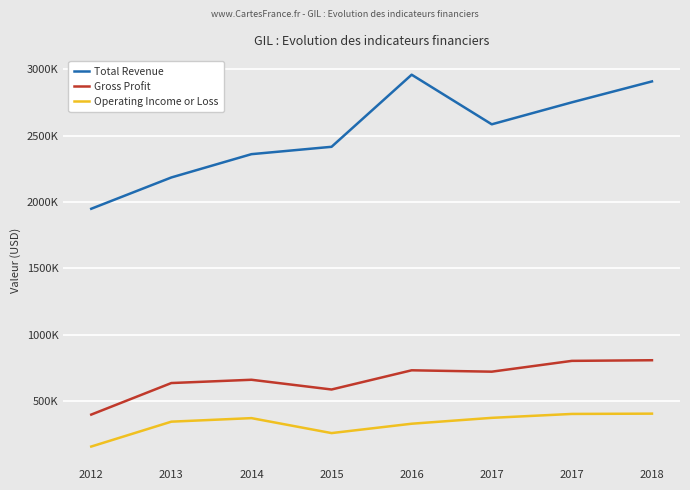

Is it true that Operating Income or Loss equals 89359 at 2016?

False